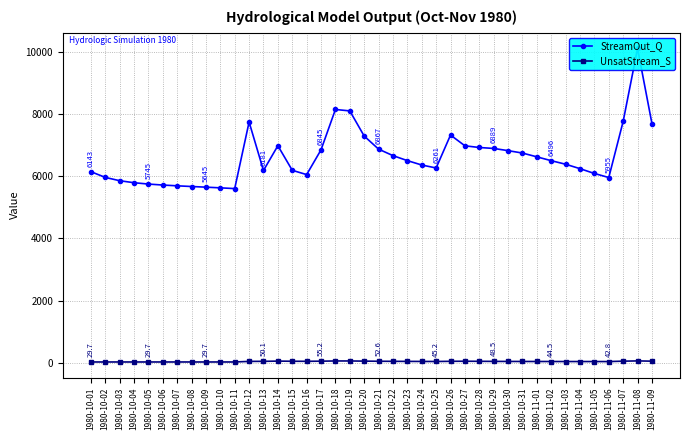

True or false: StreamOut_Q has a value of 8789.0 at 1980-10-01.

False